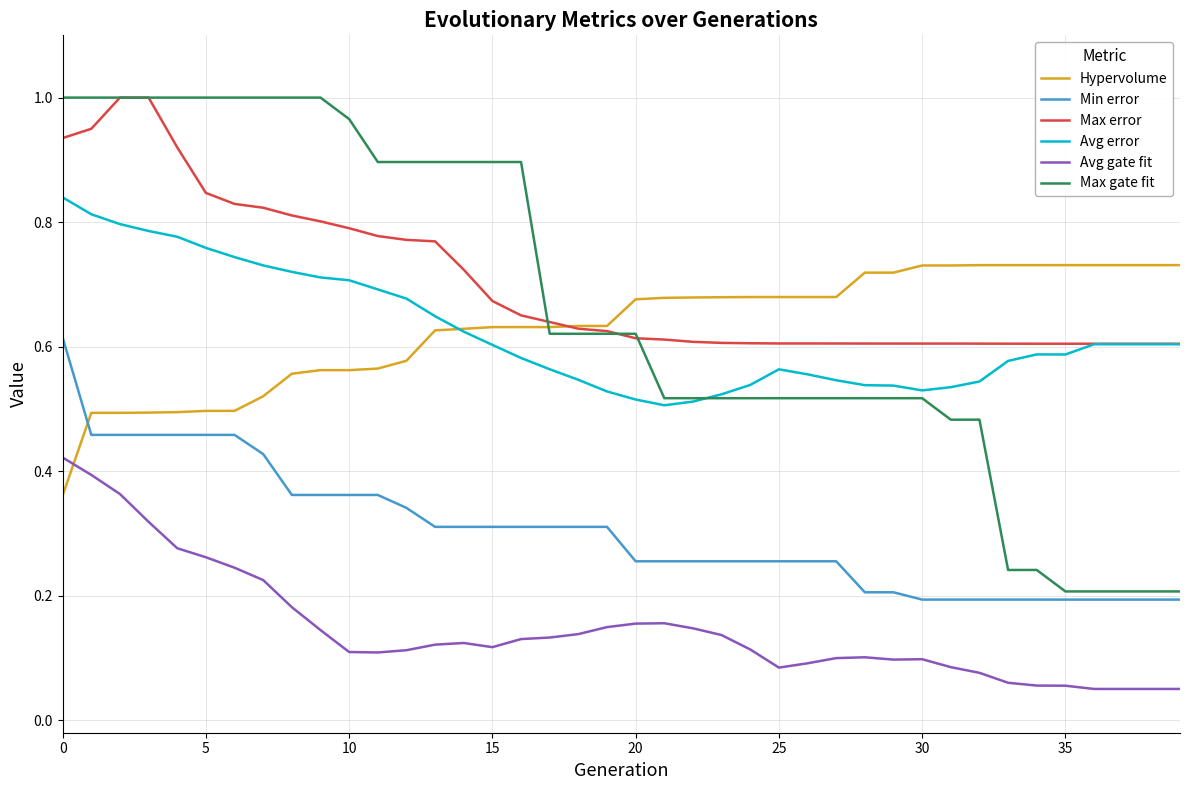

True or false: Avg error and Avg gate fit cross at least once.

False